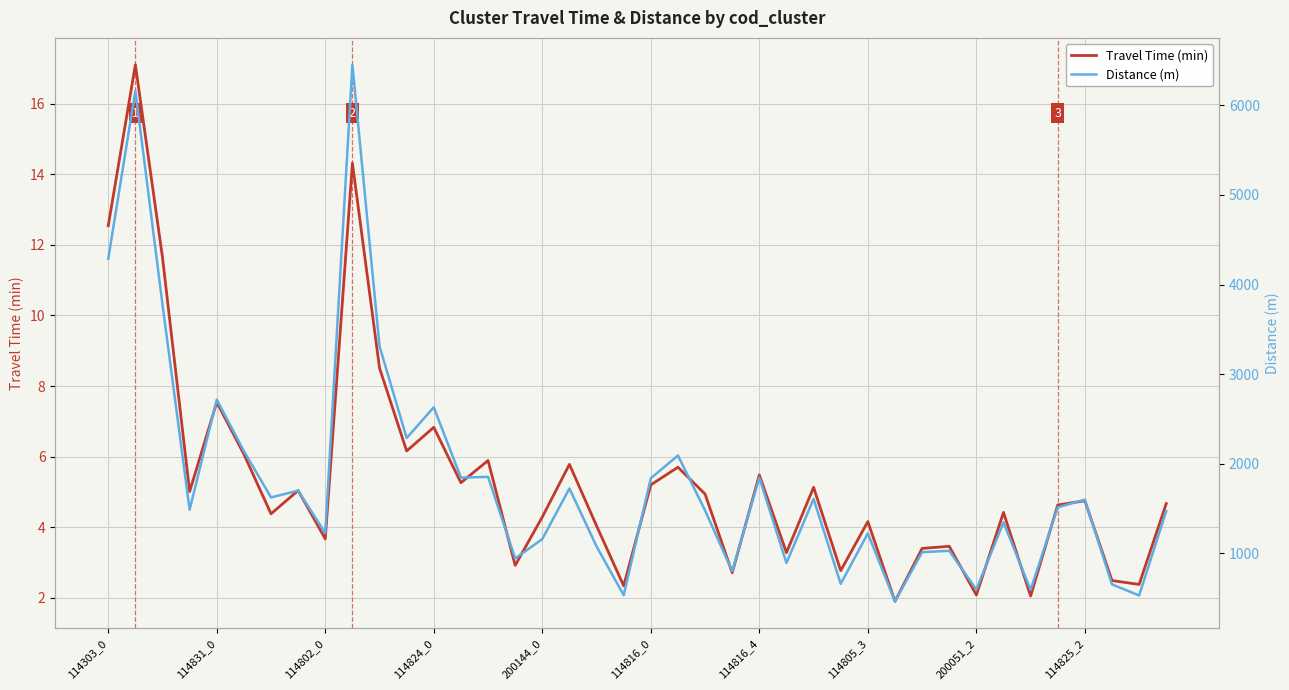

Where does the Travel Time (min) series first go above 4?

114303_0